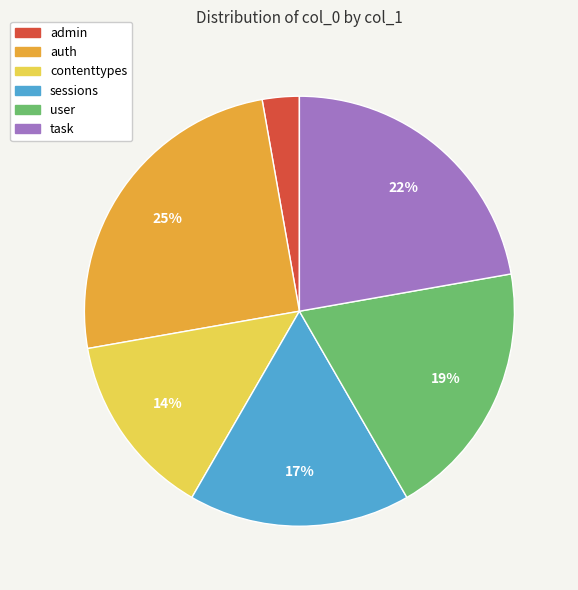

Is the sum of auth and sessions greater than half?

No